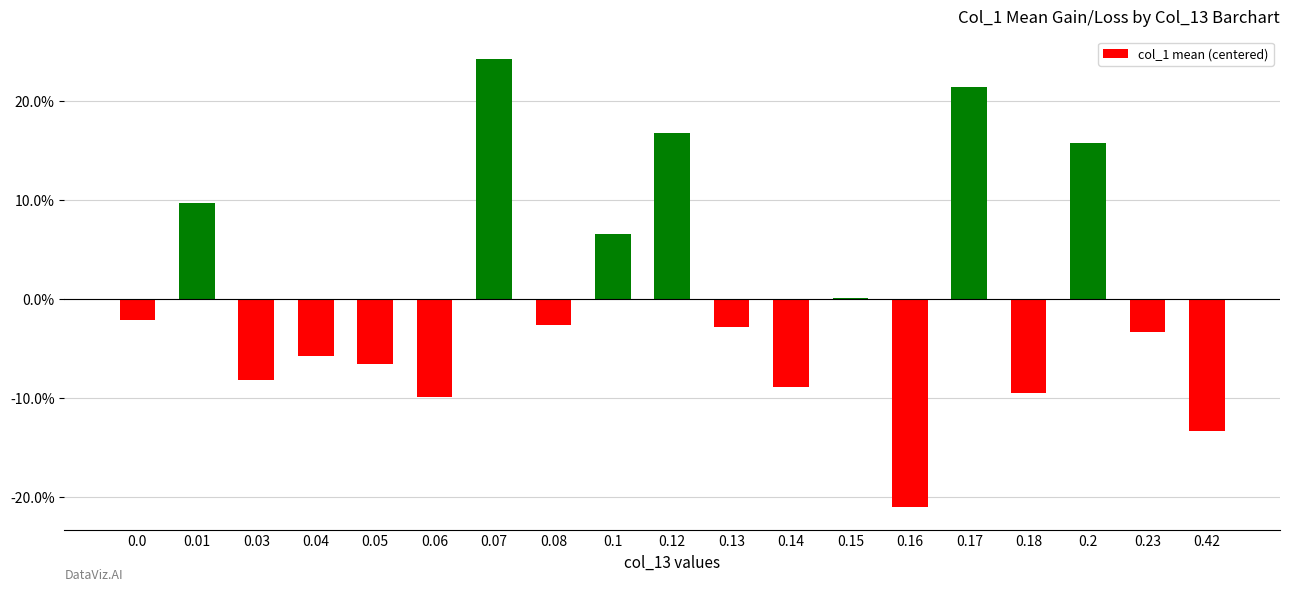

Are the bars horizontal?

No